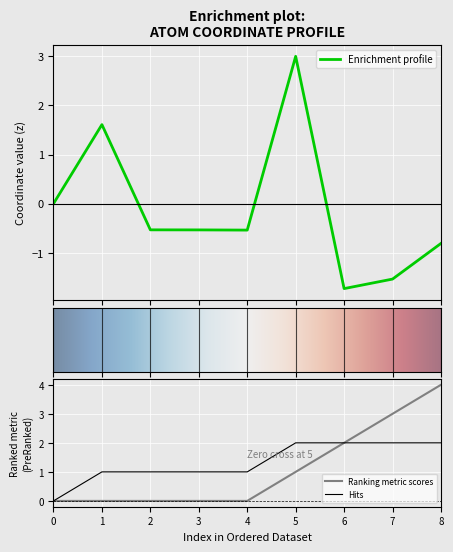

At which category does the chart reach its peak across all series?

8